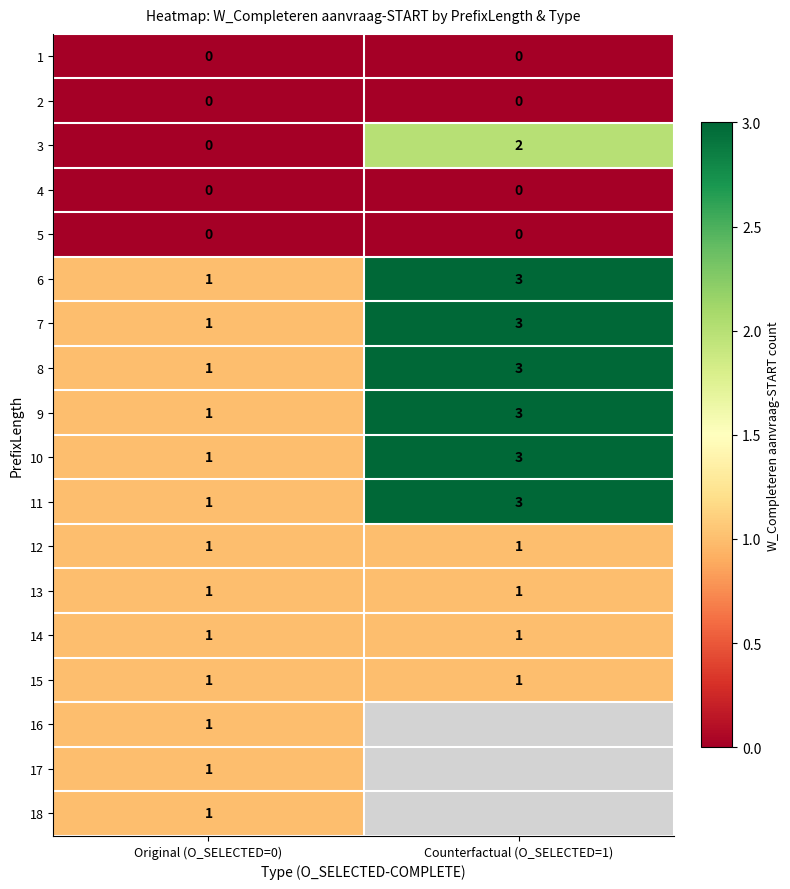

At how many categories does at least one series exceed 0?

2